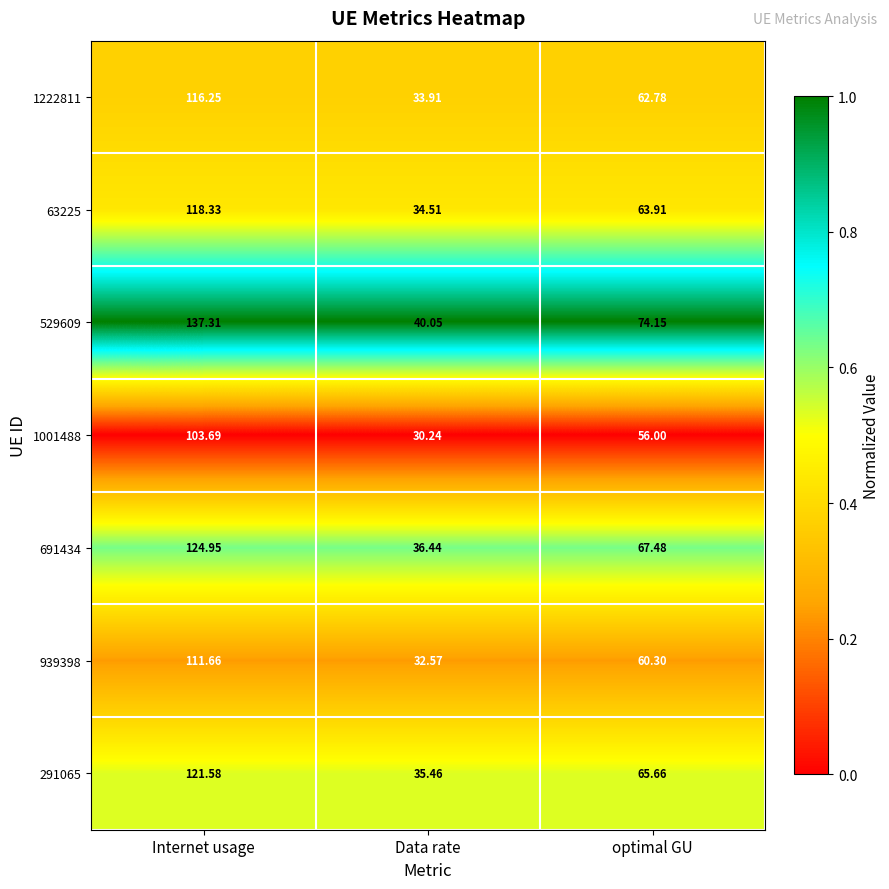

Which category has the lowest value in the 529609 series?

Data rate